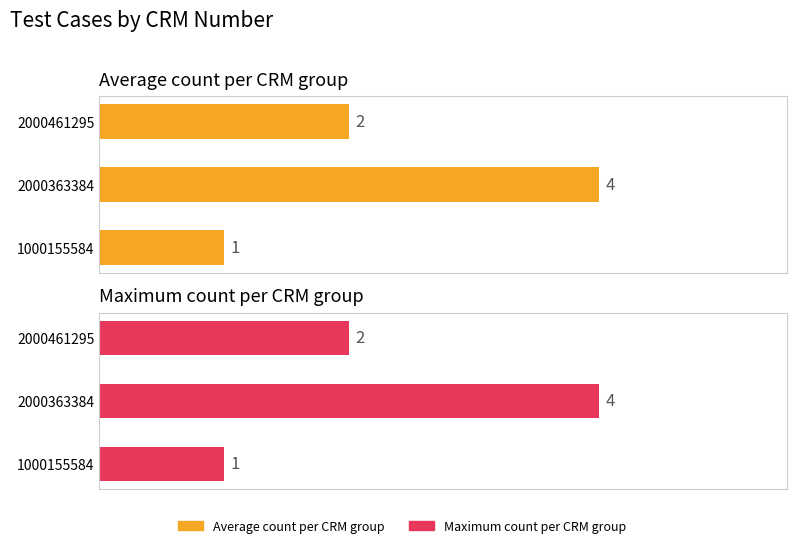

How many bars are there in each group?

2